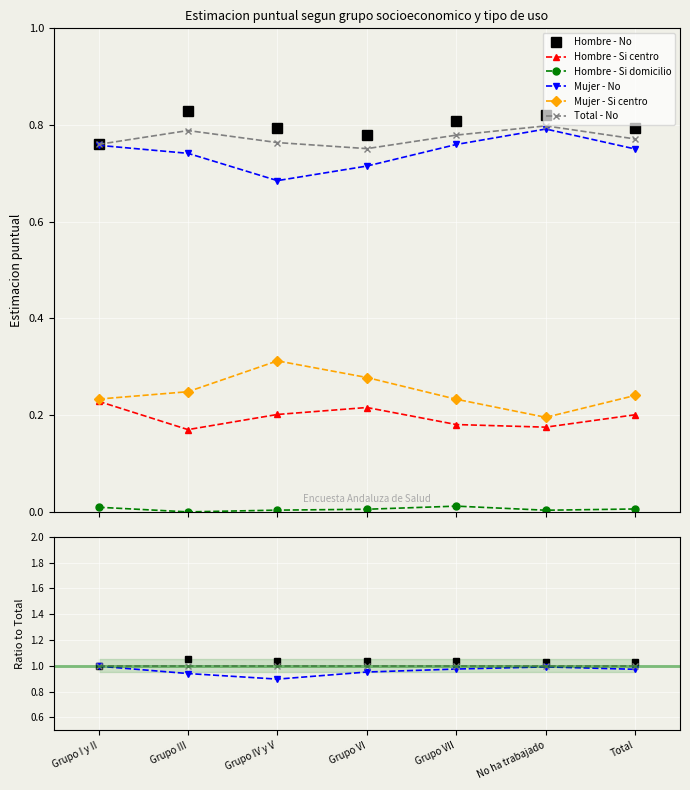

How many series are shown in this chart?

6